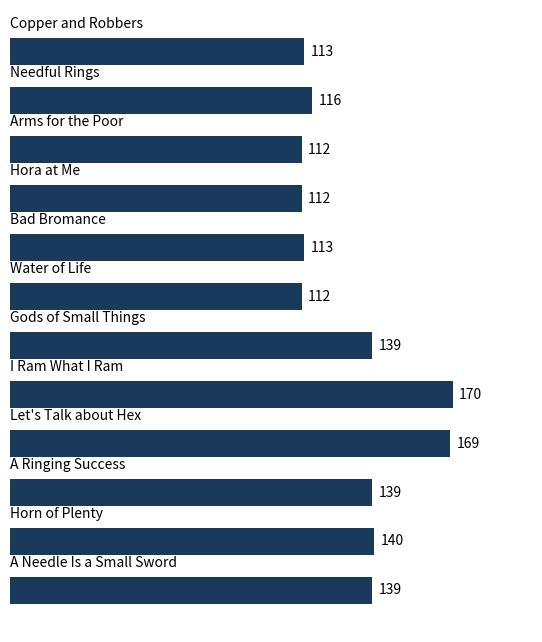

What is the sum of all values?

1574